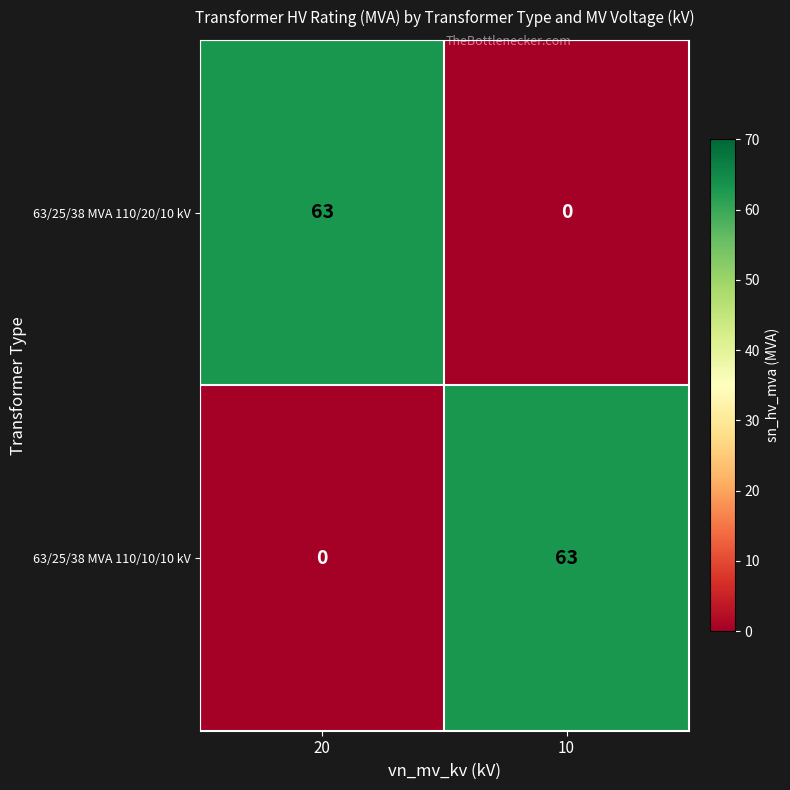

Which category has the highest value in the 63/25/38 MVA 110/10/10 kV series?

10